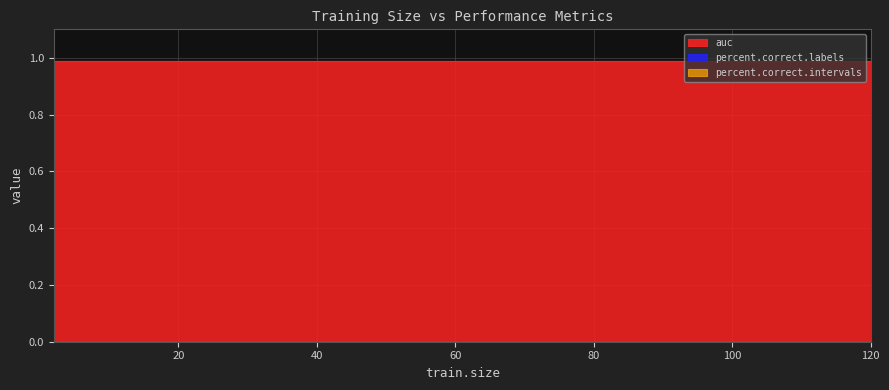

Count the number of categories in the chart.

27